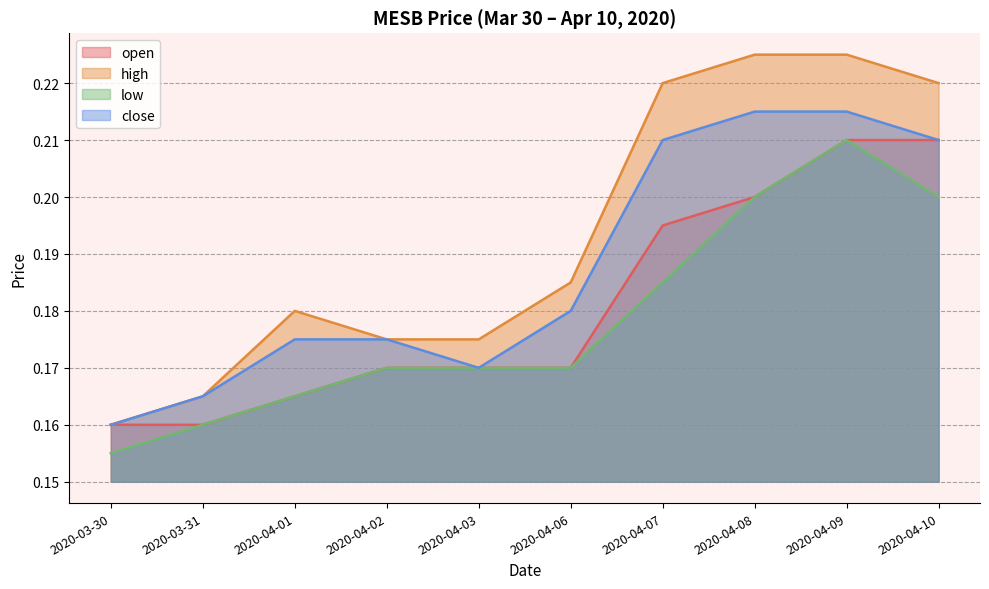

The value of close at 2020-04-03 is 0.3. True or false?

False